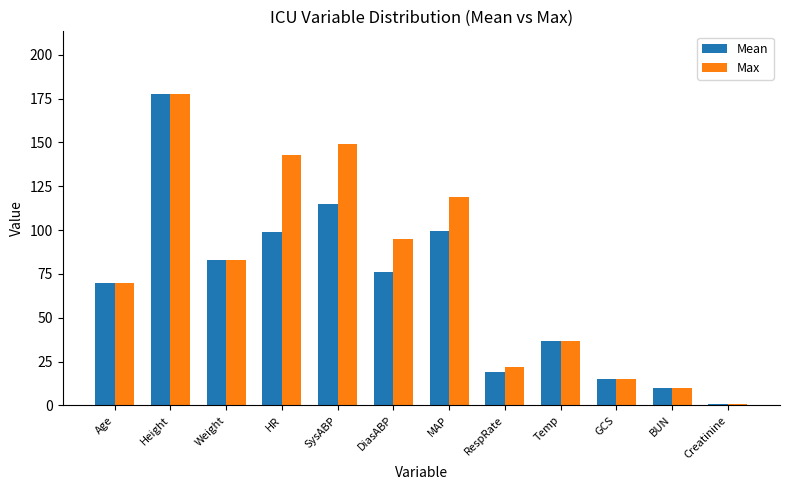

Rank the series by their average value, from lowest to highest.

Mean, Max